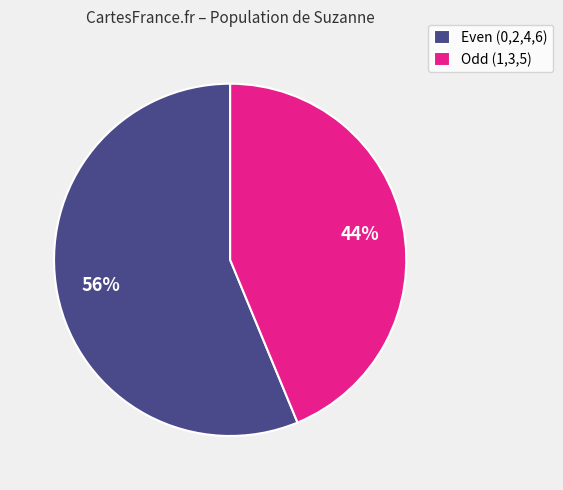

Is there any slice that represents more than half of the pie?

Yes